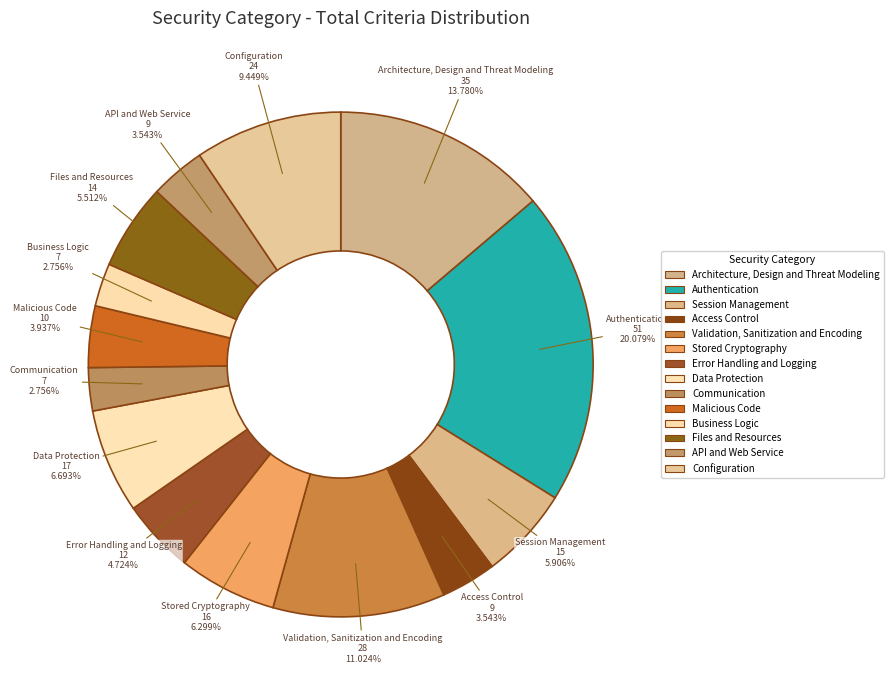

Which slice is the largest?

Authentication